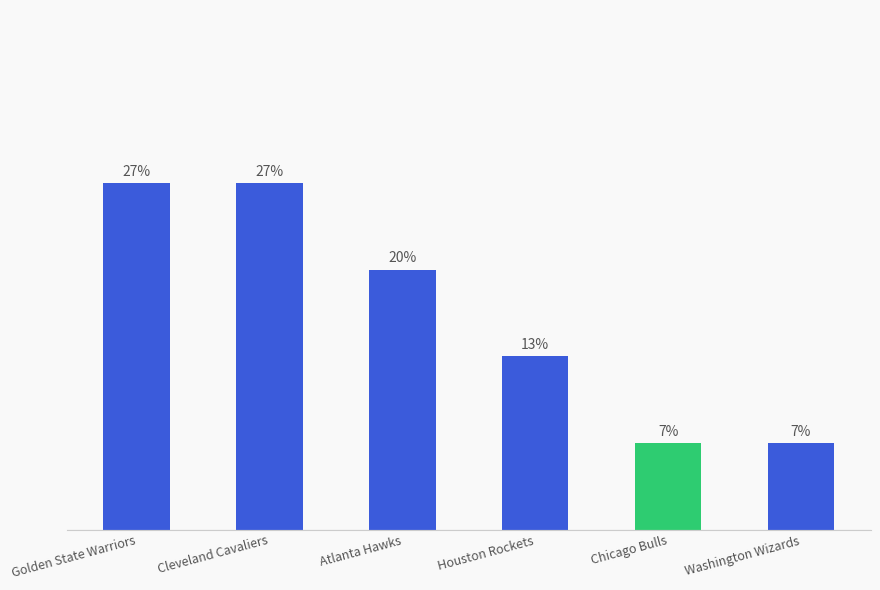

What is the value of the 6th bar from the left?

1